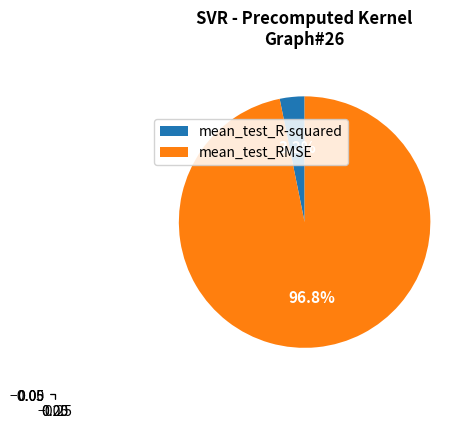

How much of the chart is everything except mean_test_R-squared?

96.8%